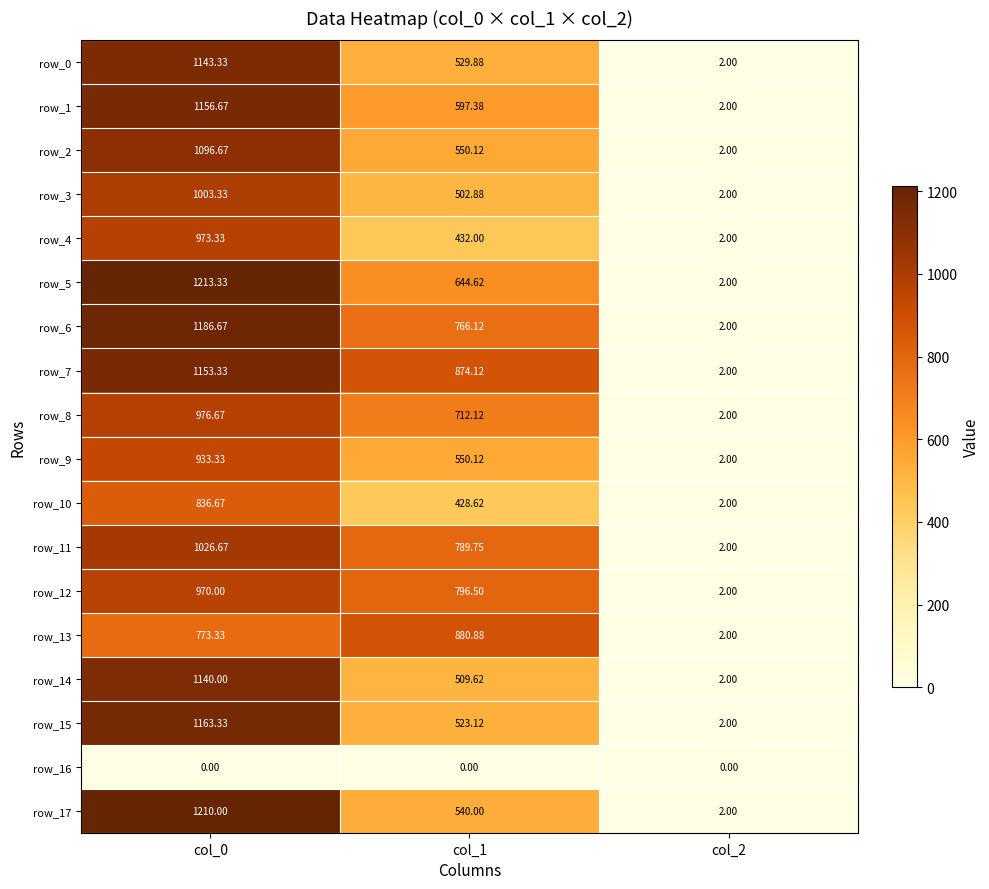

List the series in order of their peak value, lowest first.

row_16, row_10, row_13, row_9, row_12, row_4, row_8, row_3, row_11, row_2, row_14, row_0, row_7, row_1, row_15, row_6, row_17, row_5